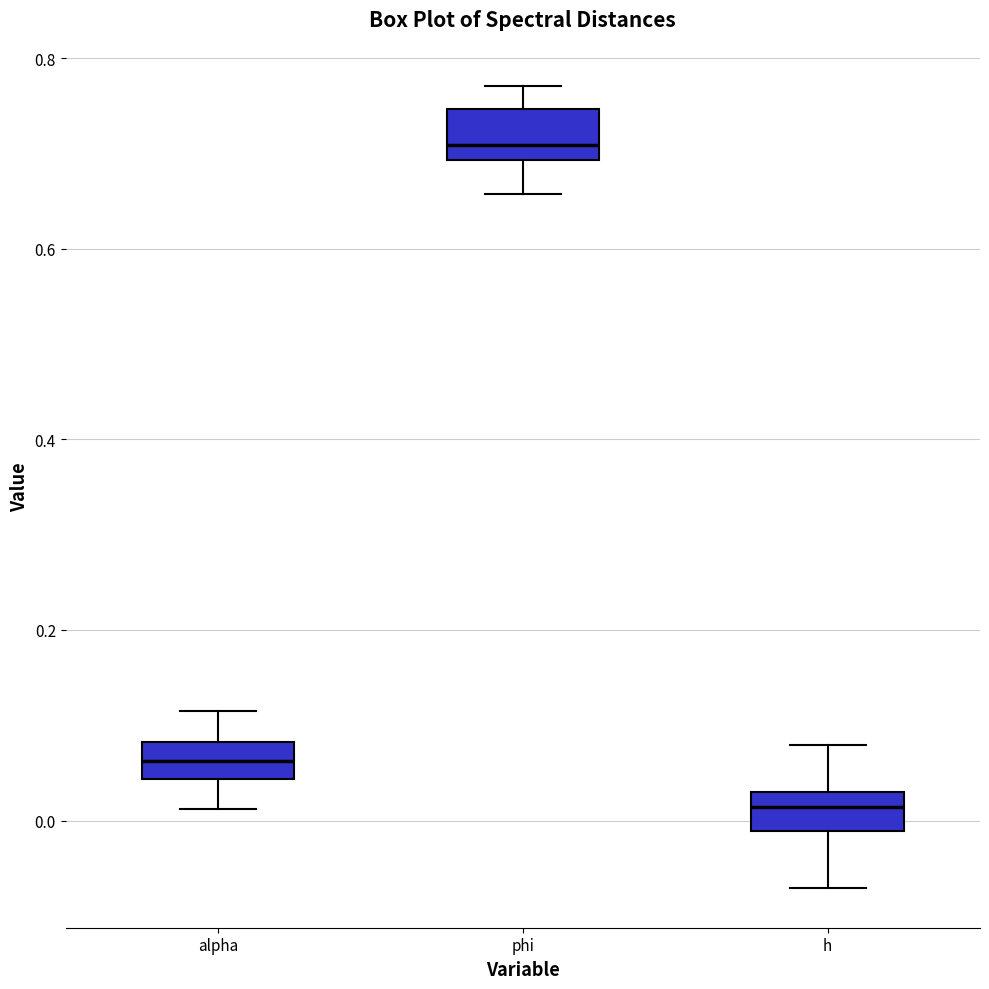

Which box has the lowest median line?

h